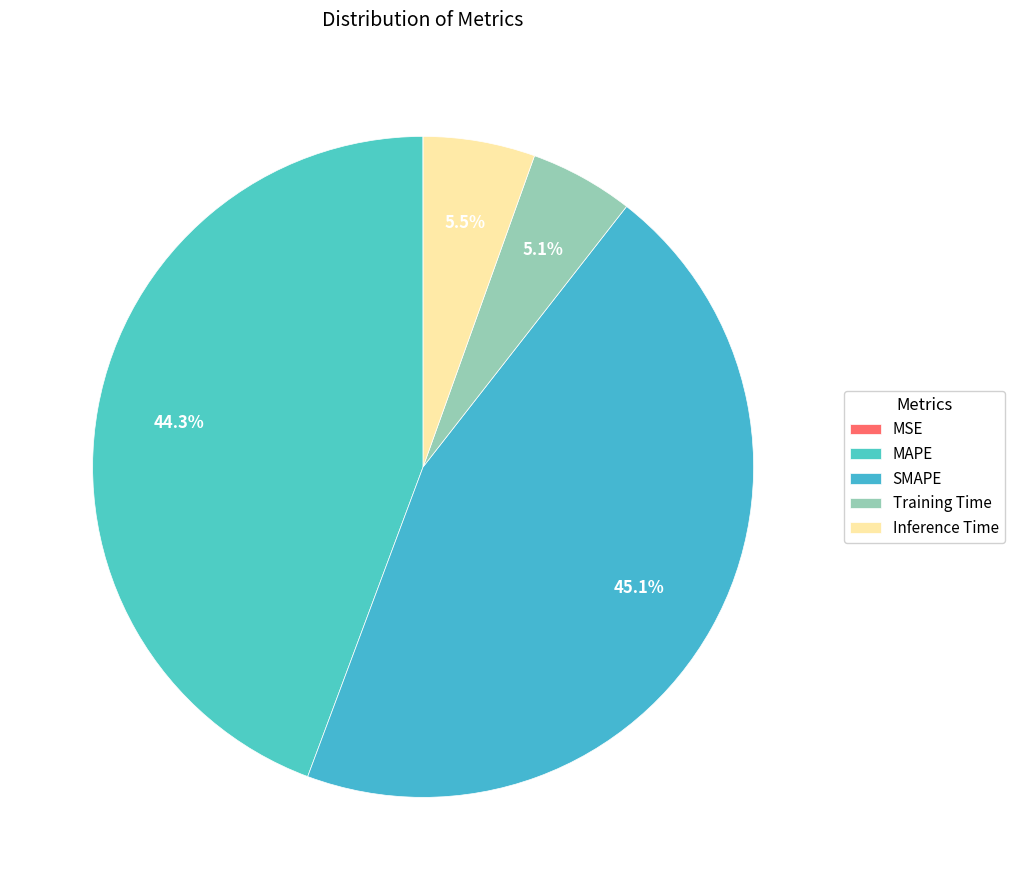

The SMAPE slice represents 45% of the pie. True or false?

True